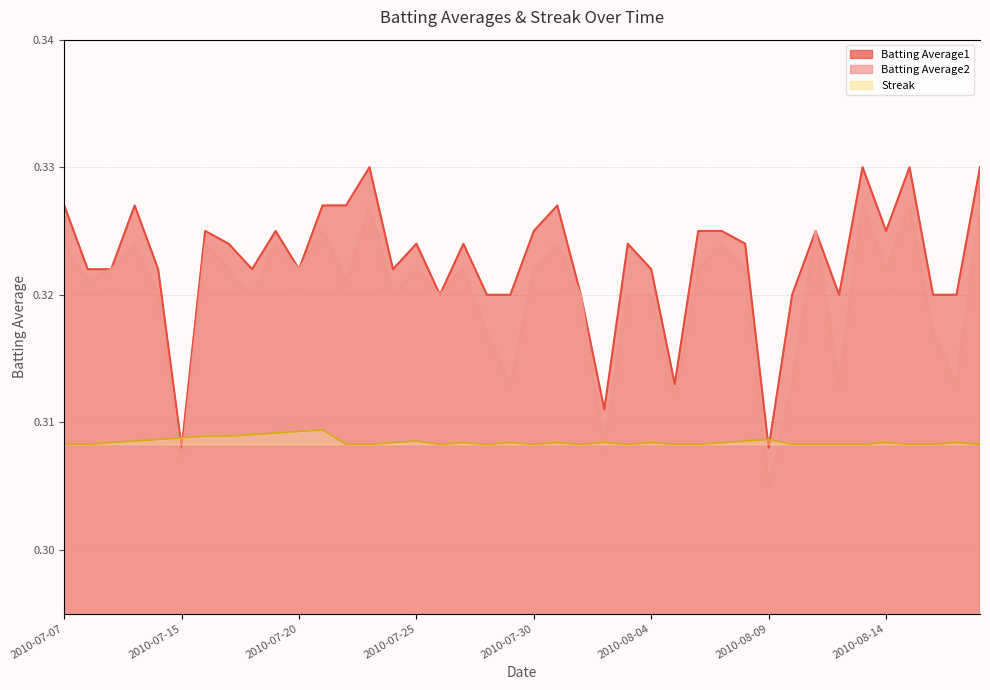

What is the highest value of the Batting Average1 series?

0.3